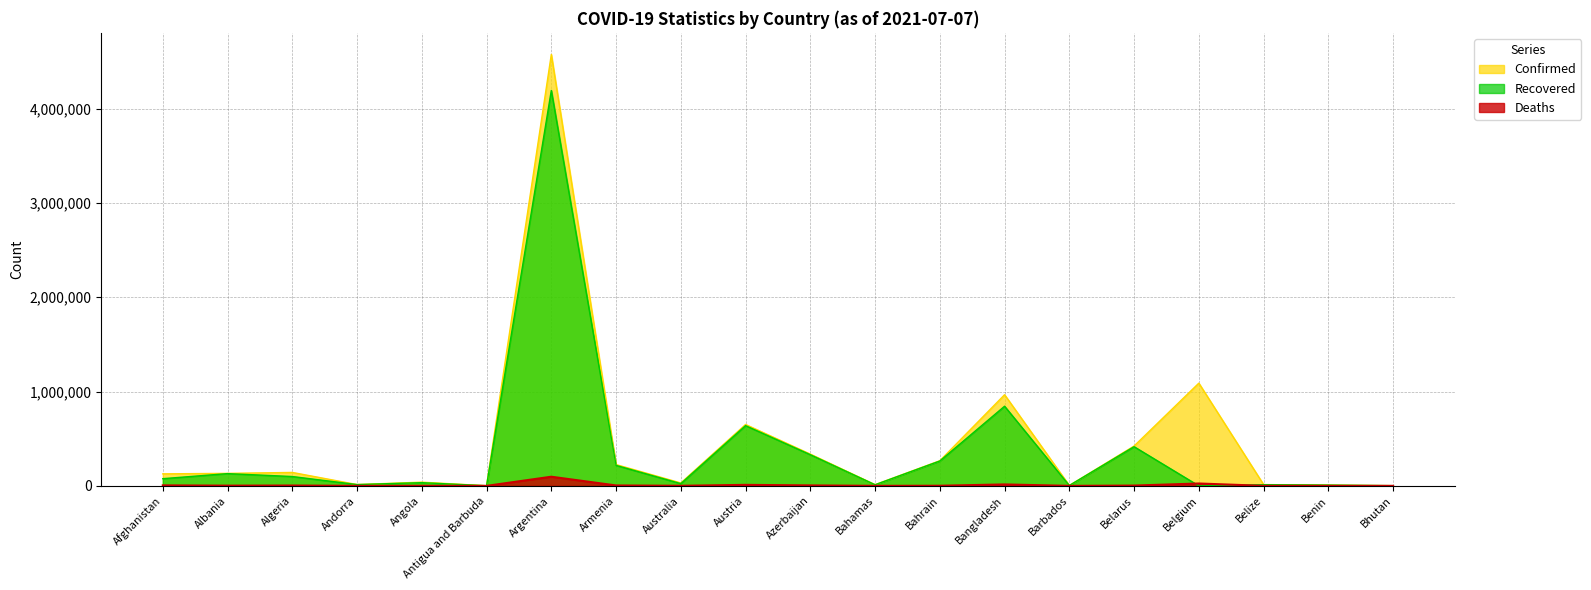

How many lines are shown in the chart?

3